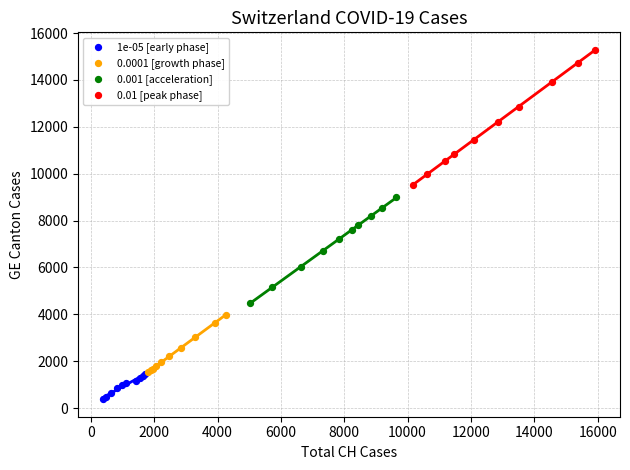

Which series reaches the maximum Y coordinate?

0.01 [peak phase]